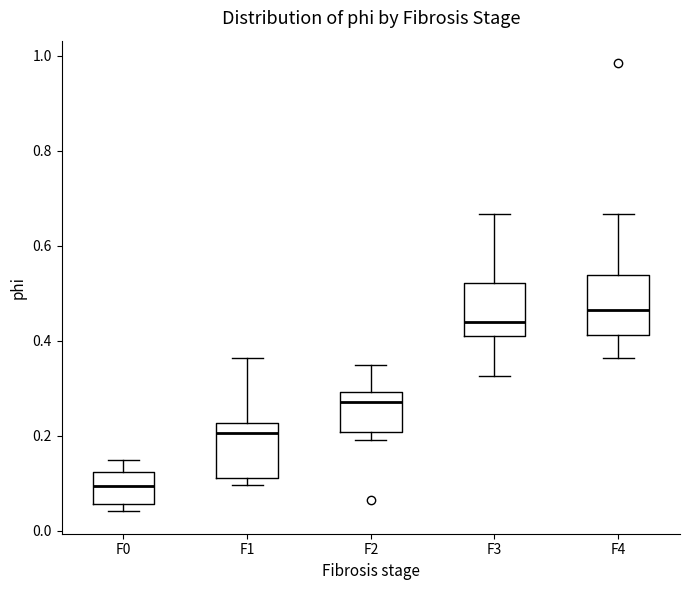

Reading left to right, transcribe this box plot: for each box, give where its median line is, the range the box spans, and where its two whiskers end, as read against the y-axis. The values are not printed on the chart, so give them approximately, as read against the axis.

F0: median 0.10, box 0.06 to 0.12, whiskers 0.04 to 0.14
F1: median 0.20, box 0.12 to 0.22, whiskers 0.10 to 0.36
F2: median 0.26, box 0.20 to 0.30, whiskers 0.20 (just below the box's lower edge) to 0.34
F3: median 0.44, box 0.40 to 0.52, whiskers 0.32 to 0.66
F4: median 0.46, box 0.42 to 0.54, whiskers 0.36 to 0.66